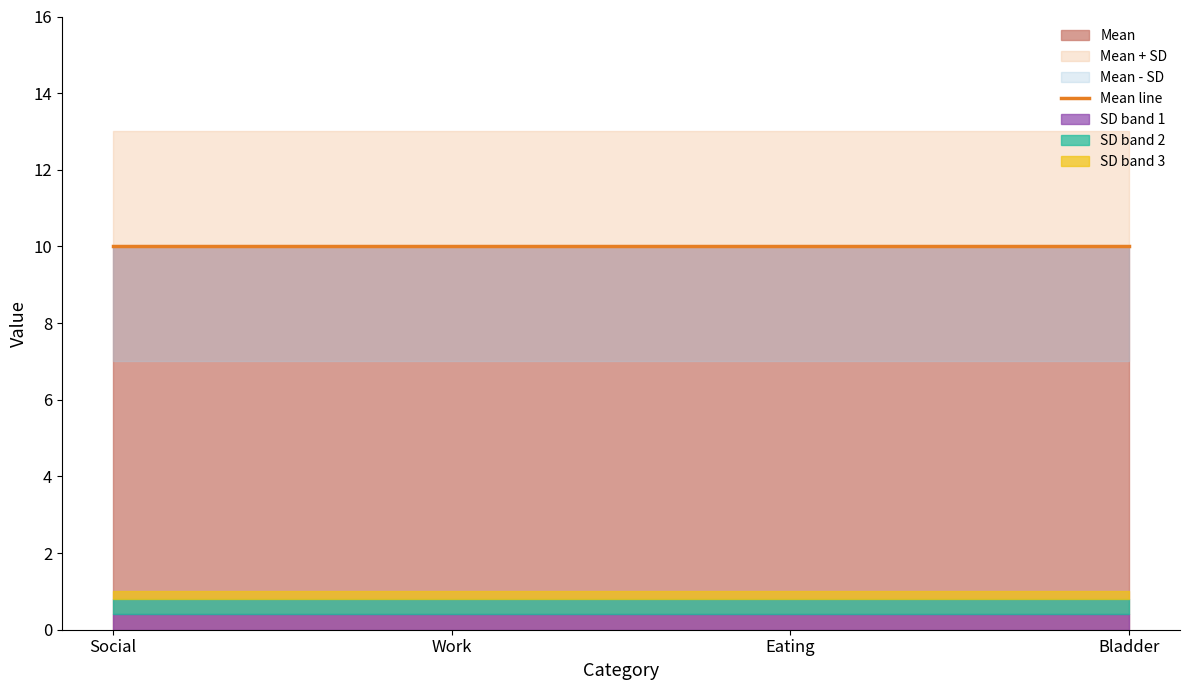

Does the chart display data point markers on the line(s)?

No